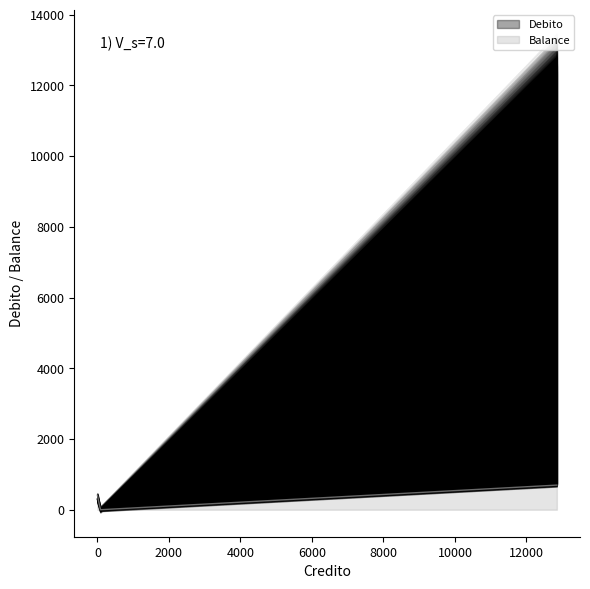

How many data points in Debito are less than 297?

1